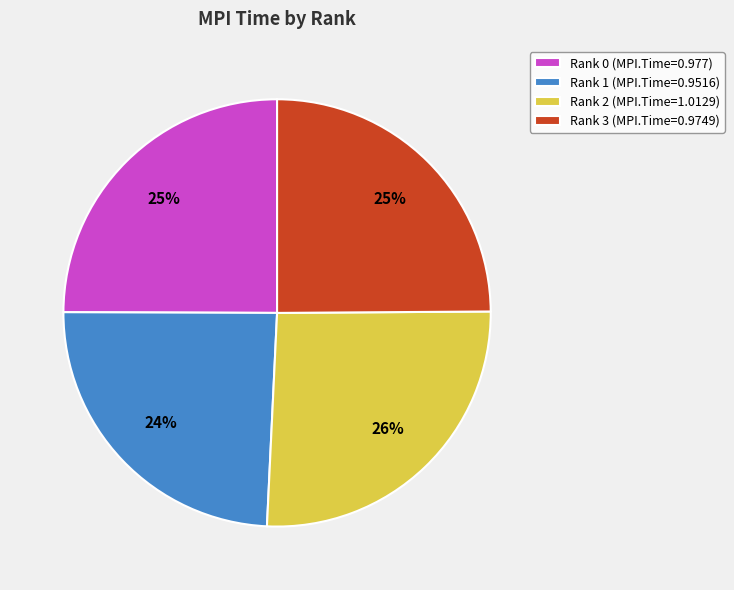

Which slice is the smallest?

Rank 1